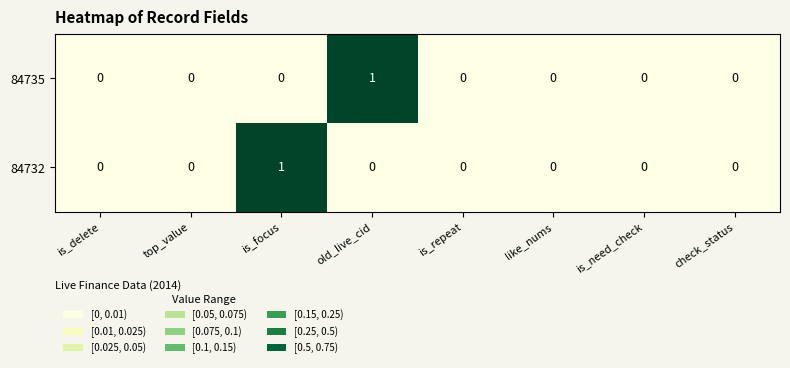

Reading right to left, extract all data points from this chart.

84735: check_status=0	is_need_check=0	like_nums=0	is_repeat=0	old_live_cid=1	is_focus=0	top_value=0	is_delete=0
84732: check_status=0	is_need_check=0	like_nums=0	is_repeat=0	old_live_cid=0	is_focus=1	top_value=0	is_delete=0